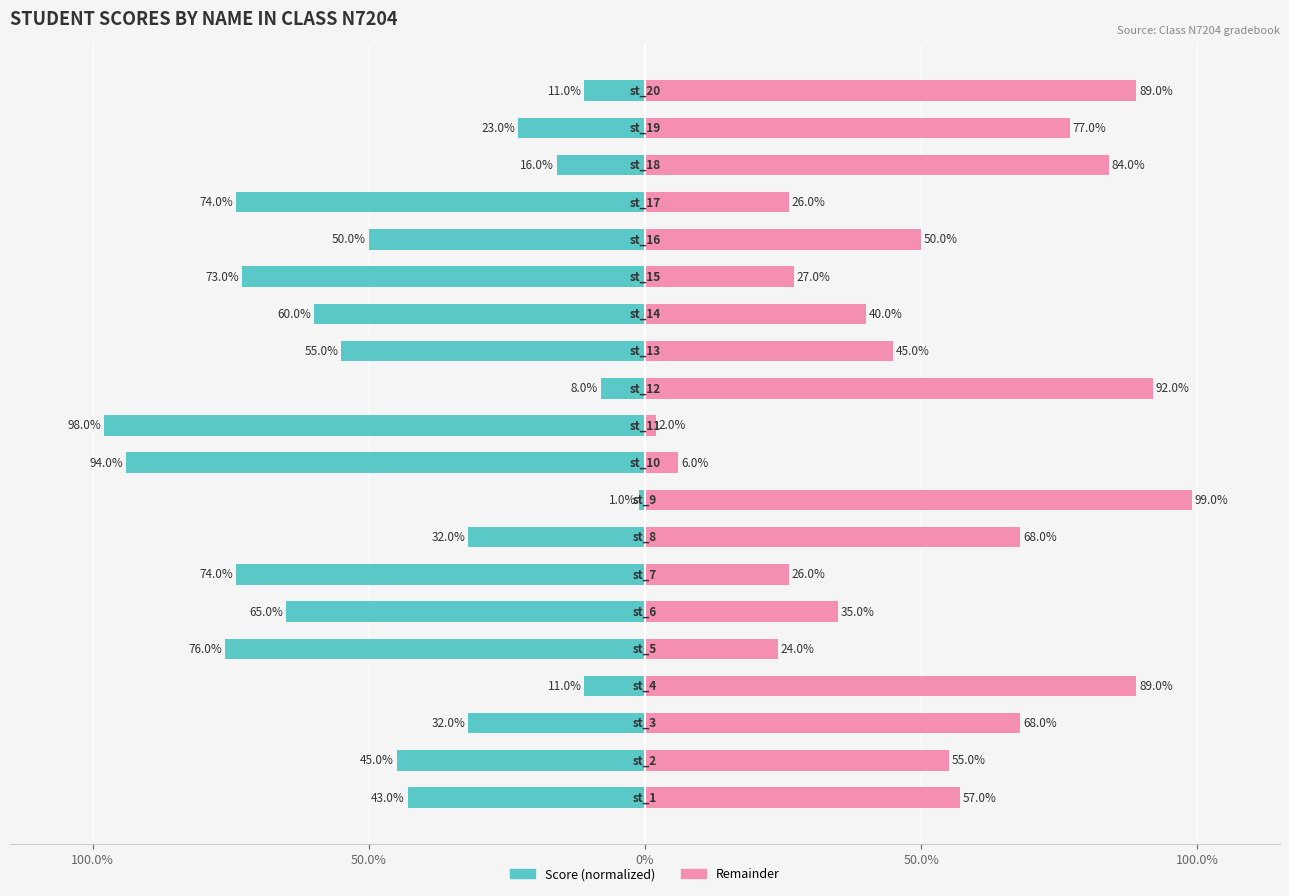

At how many categories does at least one series exceed 1?

20